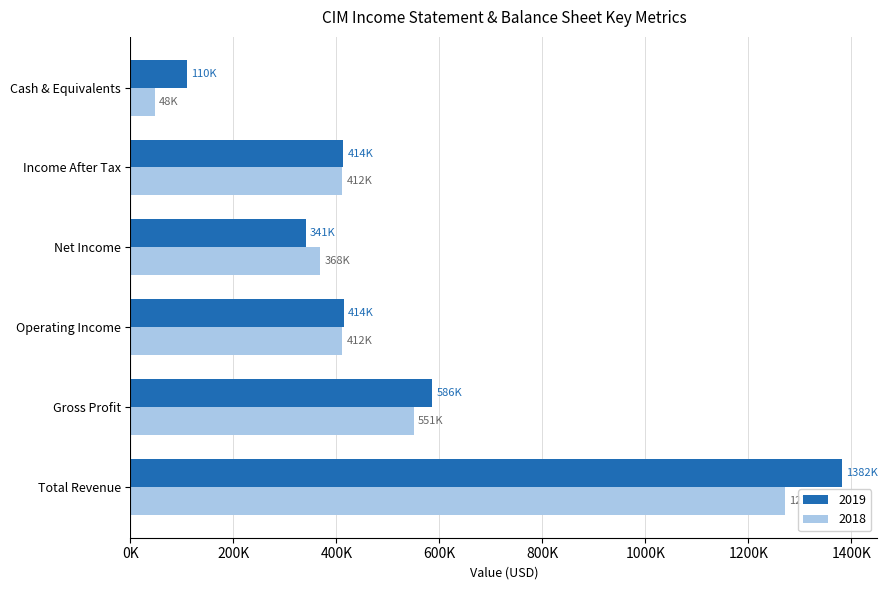

Which series has the widest spread of values?

2019